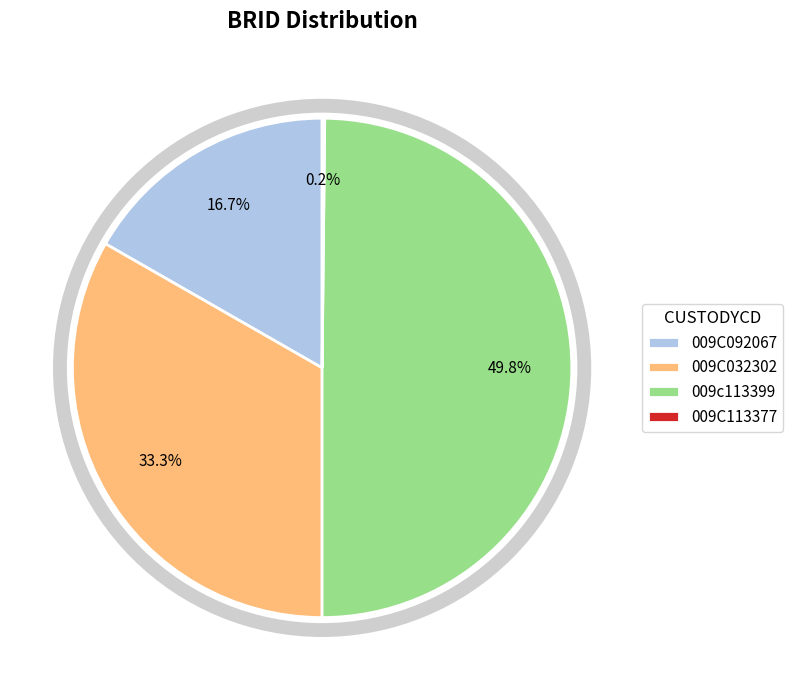

To the nearest percent, what is the combined percentage of 009C032302 and 009c113399?

83%